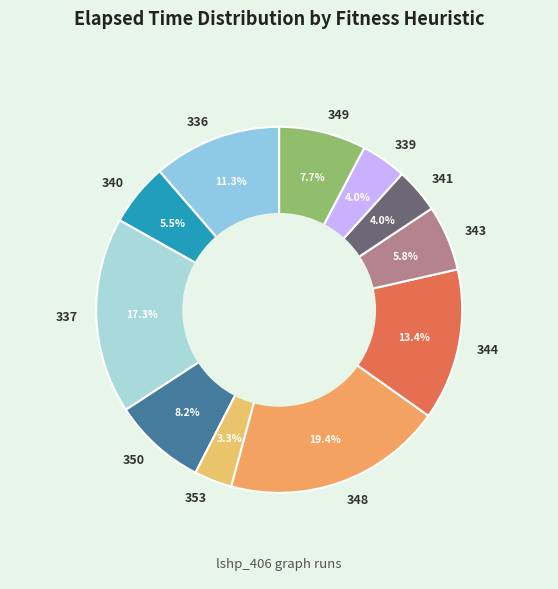

Between 353 and 341, which is larger?

341